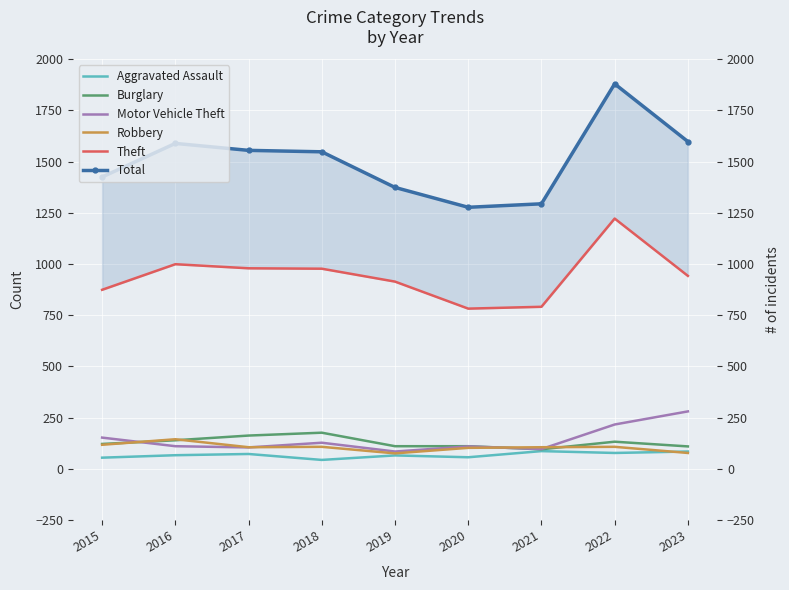

Which series has the largest total across all categories?

Total